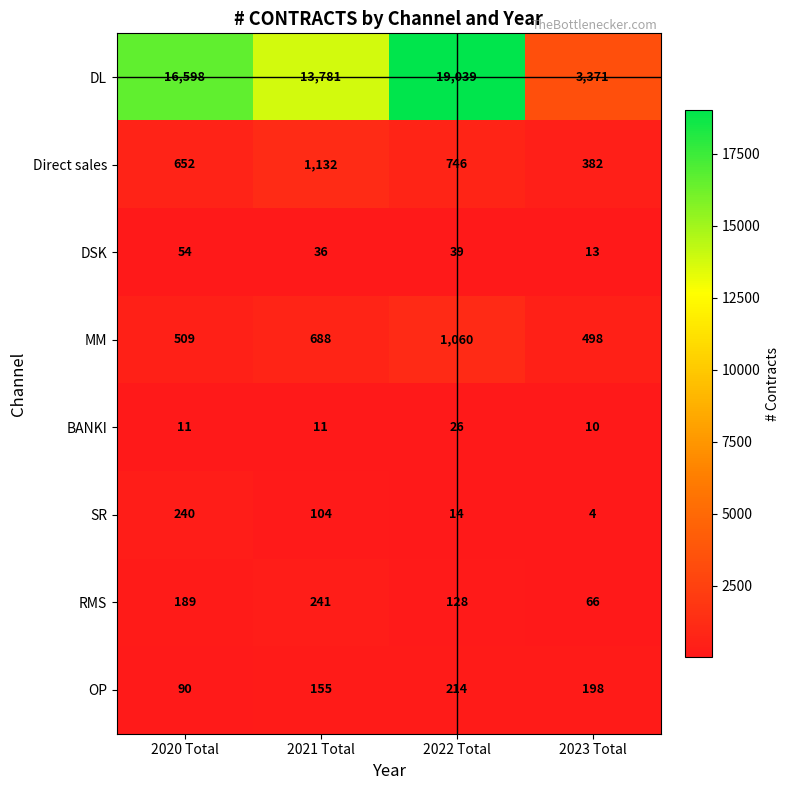

Count the number of categories in the chart.

4